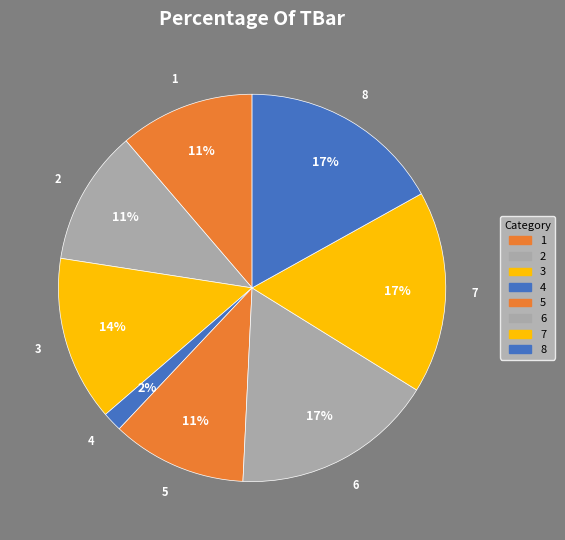

True or false: 6 accounts for 17% of the total.

True